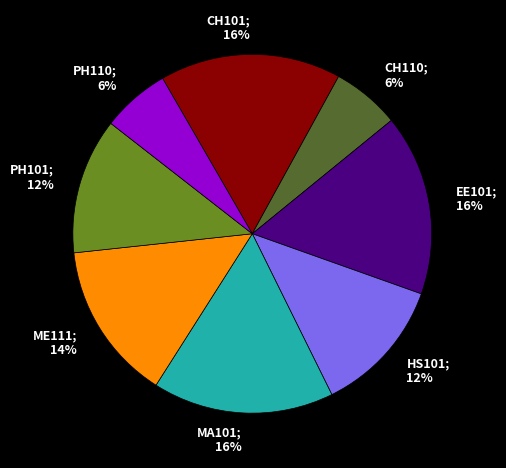

What is the ratio of the value at HS101 to the value at CH101?

0.8